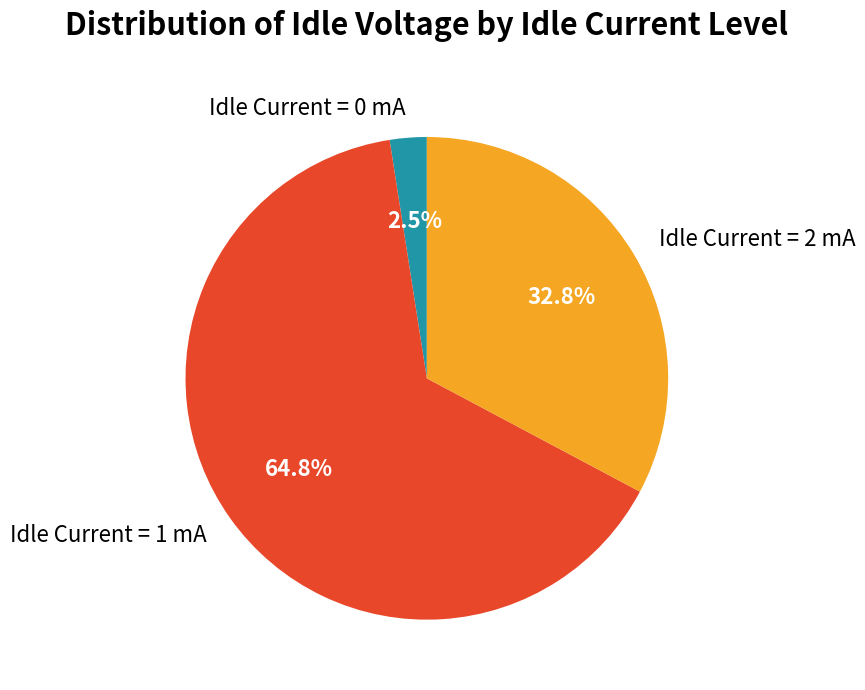

What is the smallest slice in the pie chart?

Idle Current = 0 mA